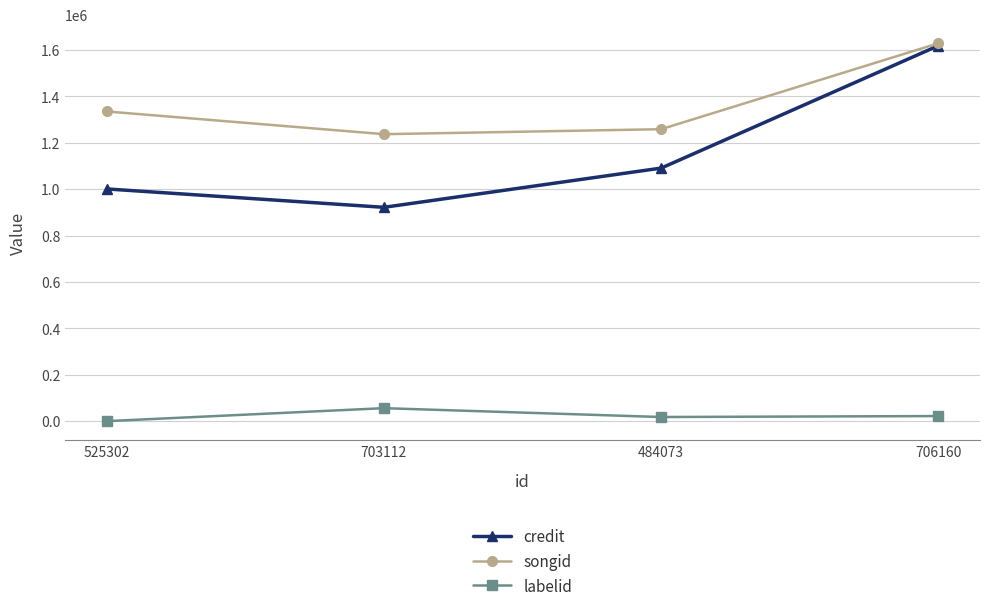

Which series changed the most between 484073 and 706160?

credit